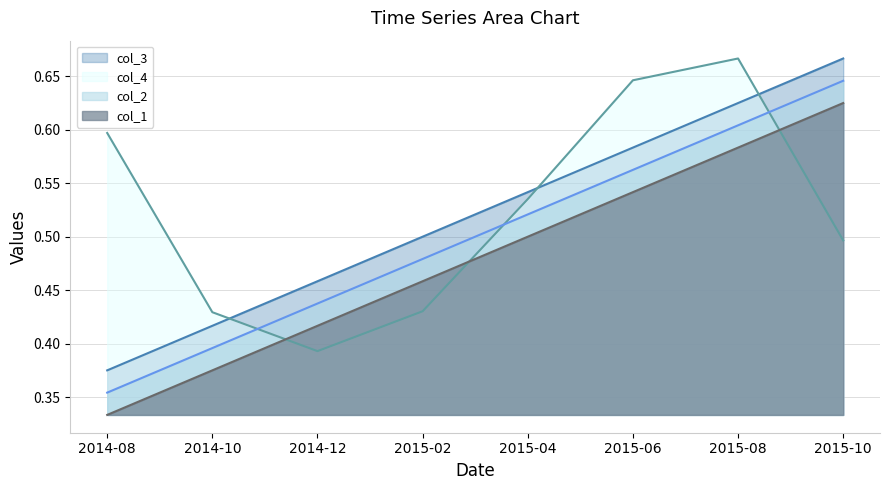

At how many categories does at least one series exceed 0?

8